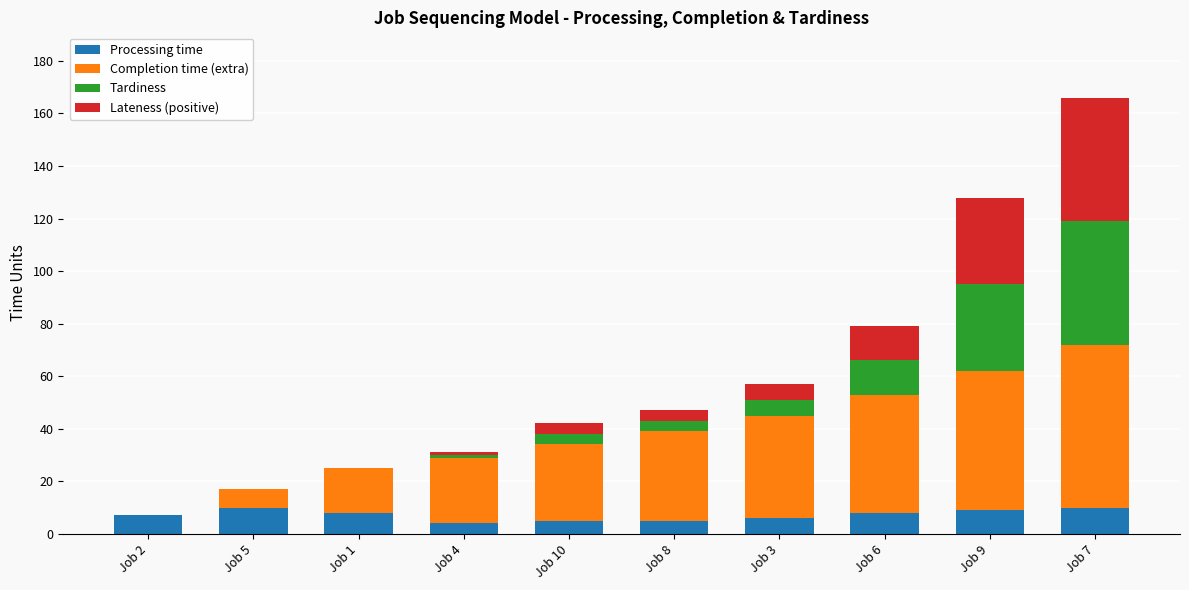

At which category is the sum across all series the highest?

Job 7